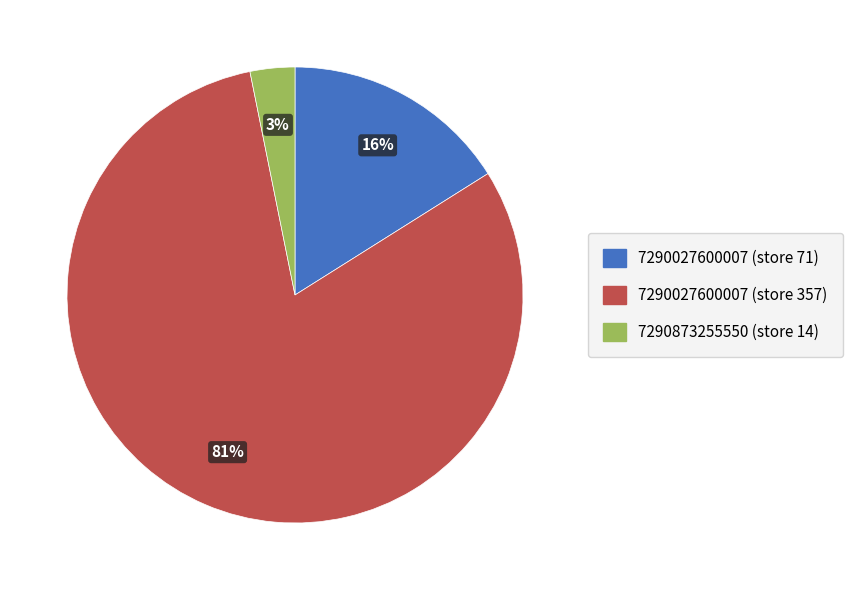

To the nearest percent, what is the difference between the 7290027600007 (store 71) and 7290873255550 (store 14) slice percentages?

13%